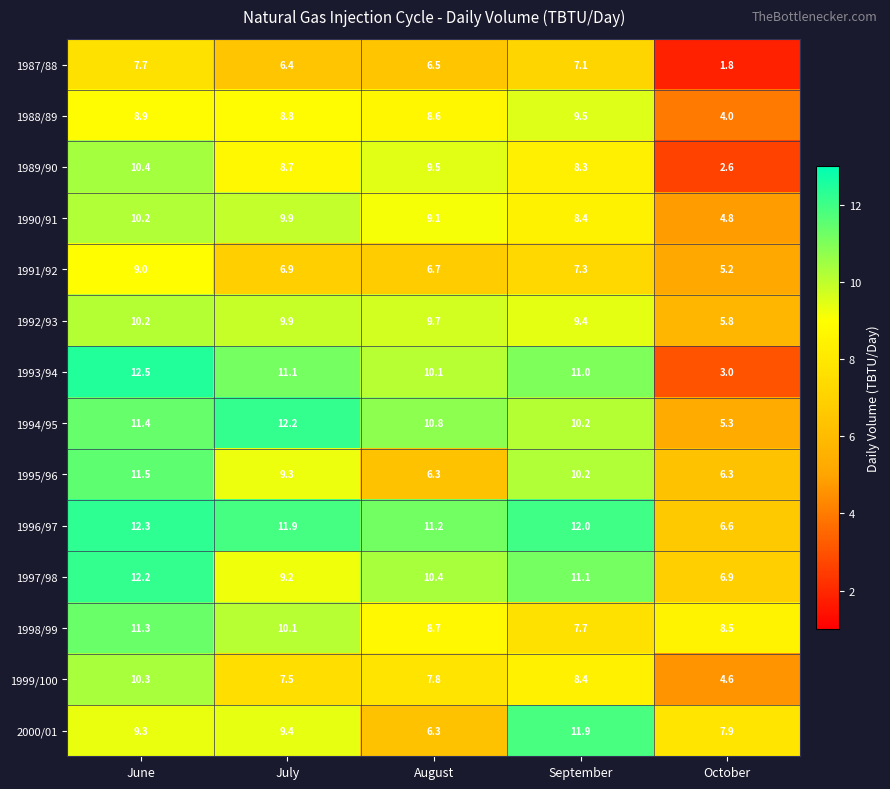

Is it true that 1989/90 equals 10.4 at June?

True